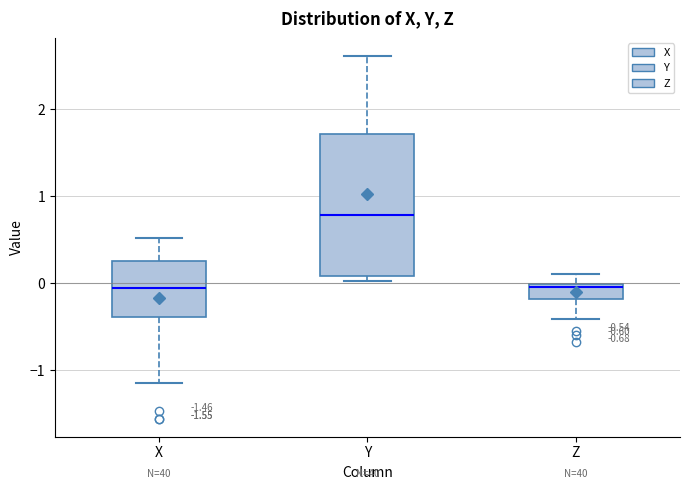

Comparing the boxes themselves (not the whiskers), which one is the tallest?

Y